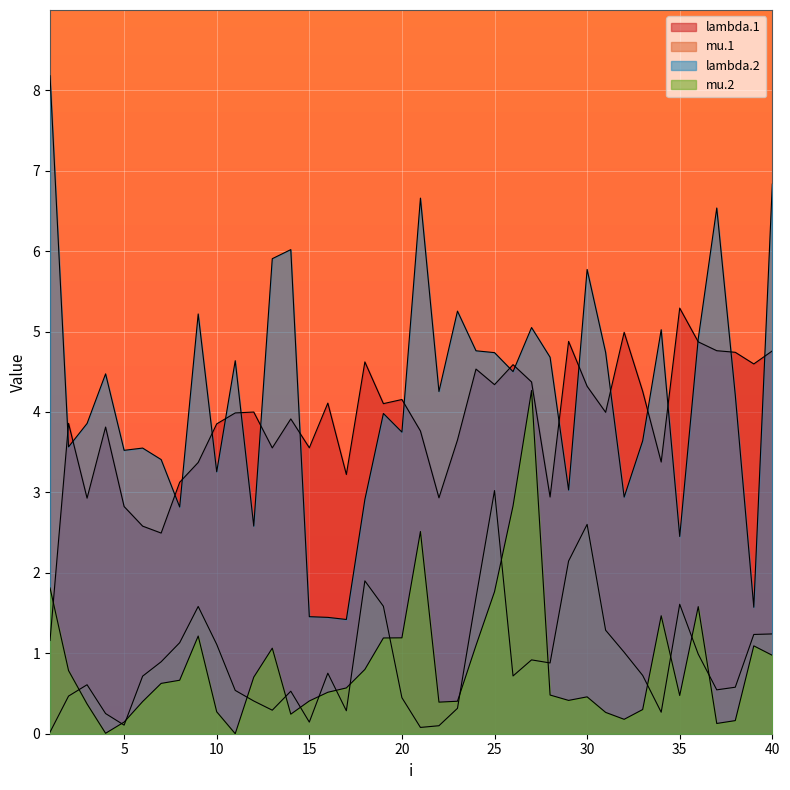

Reading left to right, transcribe all the data shown in this chart.

lambda.1: 1.2	3.9	2.9	3.8	2.8	2.6	2.5	3.1	3.4	3.9	4.0	4.0	3.6	3.9	3.6	4.1	3.2	4.6	4.1	4.2	3.8	2.9	3.7	4.5	4.3	4.6	4.4	2.9	4.9	4.3	4.0	5.0	4.3	3.4	5.3	4.9	4.8	4.7	4.6	4.8
mu.1: 0.0	0.5	0.6	0.3	0.1	0.7	0.9	1.1	1.6	1.1	0.5	0.4	0.3	0.5	0.1	0.8	0.3	1.9	1.6	0.4	0.1	0.1	0.3	1.7	3.0	0.7	0.9	0.9	2.1	2.6	1.3	1.0	0.7	0.3	1.6	1.0	0.5	0.6	1.2	1.2
lambda.2: 8.2	3.6	3.9	4.5	3.5	3.6	3.4	2.8	5.2	3.3	4.6	2.6	5.9	6.0	1.5	1.4	1.4	2.9	4.0	3.7	6.7	4.3	5.3	4.8	4.7	4.5	5.0	4.7	3.0	5.8	4.7	2.9	3.6	5.0	2.5	4.9	6.5	4.2	1.6	6.8
mu.2: 1.8	0.8	0.4	0.0	0.1	0.4	0.6	0.7	1.2	0.3	0.0	0.7	1.1	0.2	0.4	0.5	0.6	0.8	1.2	1.2	2.5	0.4	0.4	1.1	1.8	2.8	4.3	0.5	0.4	0.5	0.3	0.2	0.3	1.5	0.5	1.6	0.1	0.2	1.1	1.0